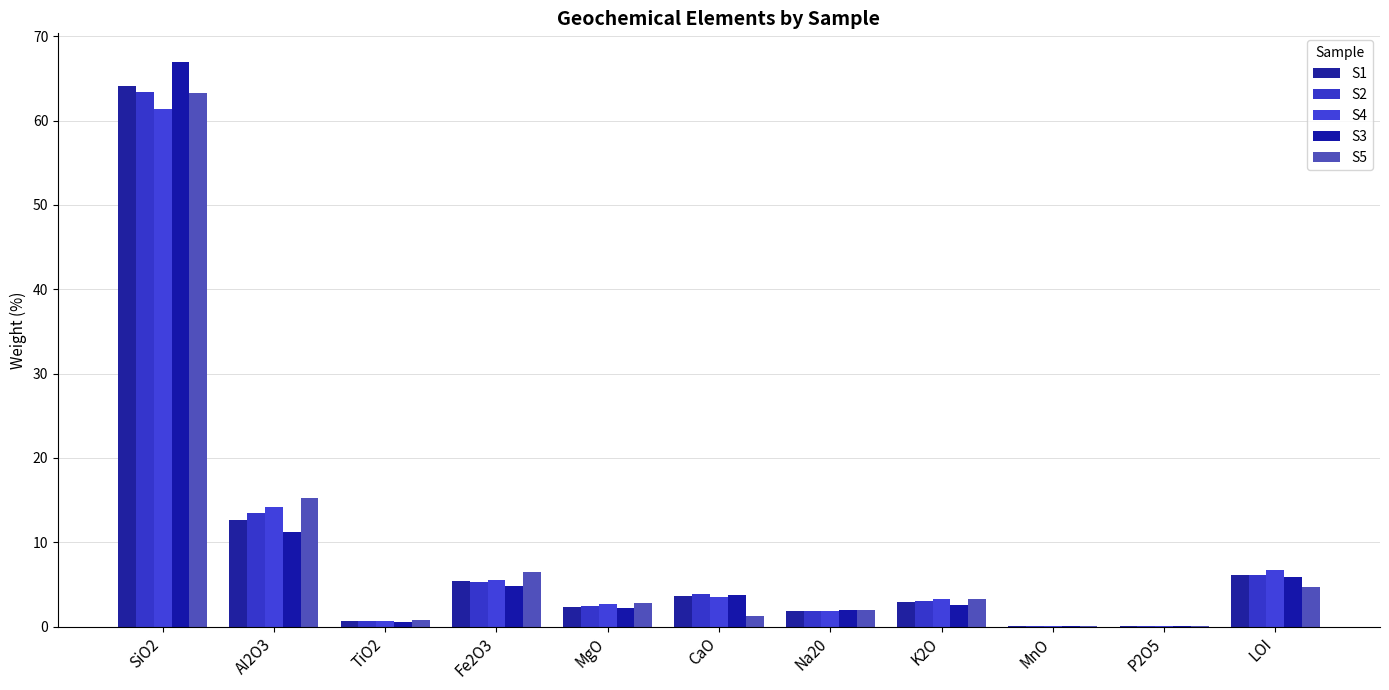

What is the sum of all S2 values?

100.1